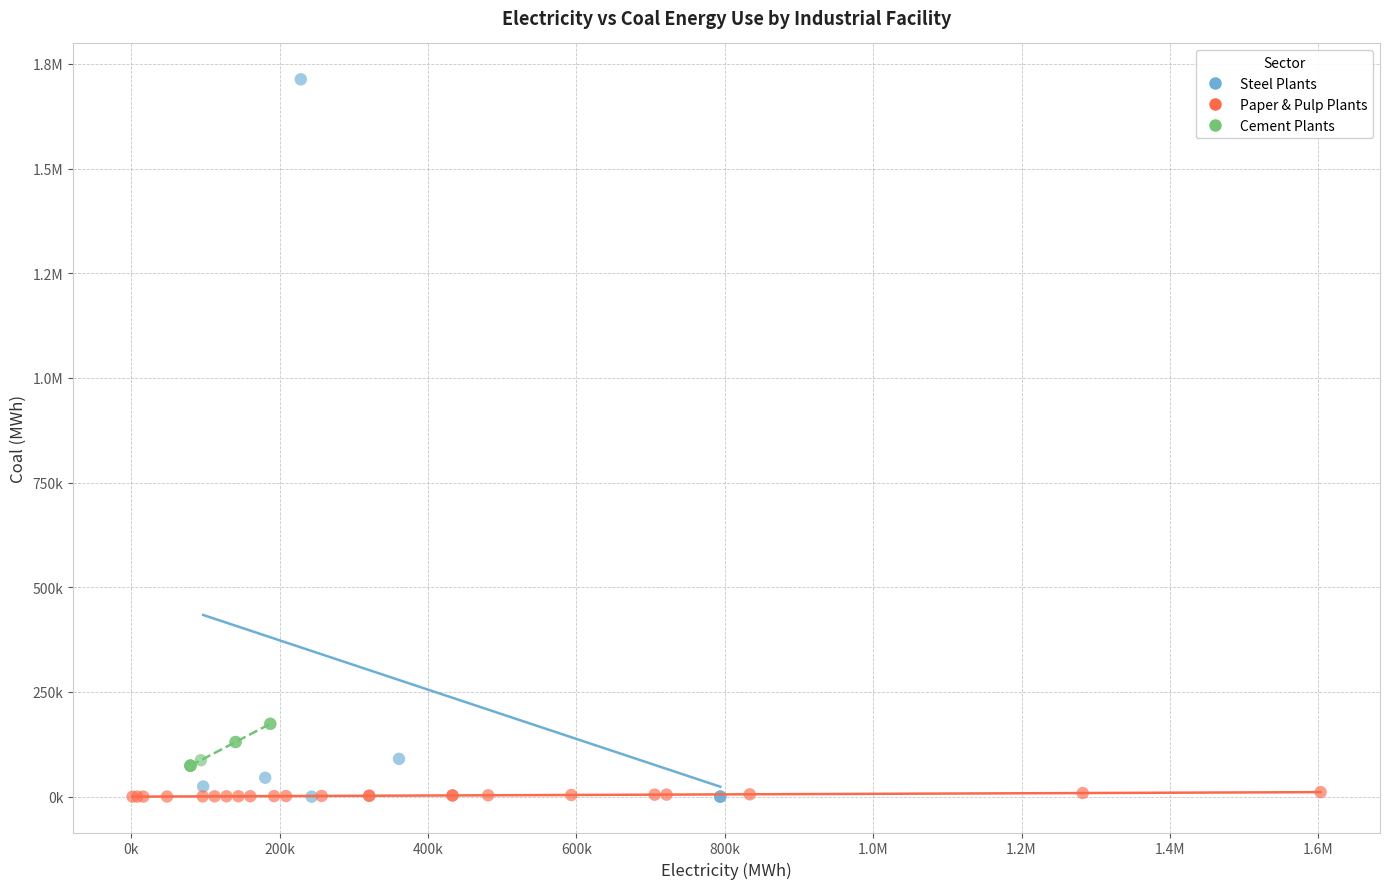

What are all the series names shown in the legend?

Steel Plants, Paper & Pulp Plants, Cement Plants